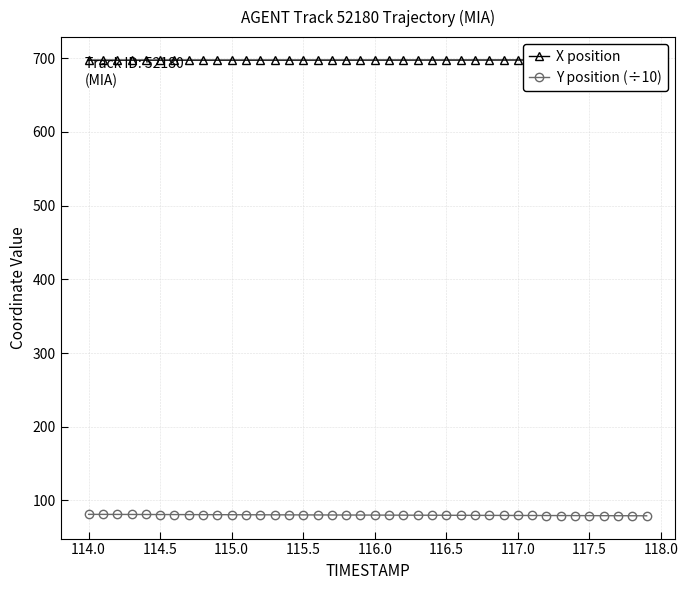

What is the highest value of the Y position (÷10) series?

81.1